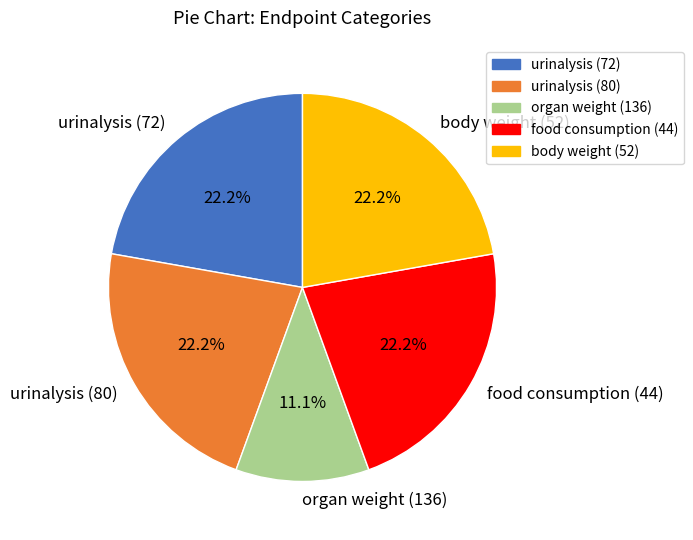

Combined, what portion of the pie is urinalysis (80) and body weight (52)?

44.4%